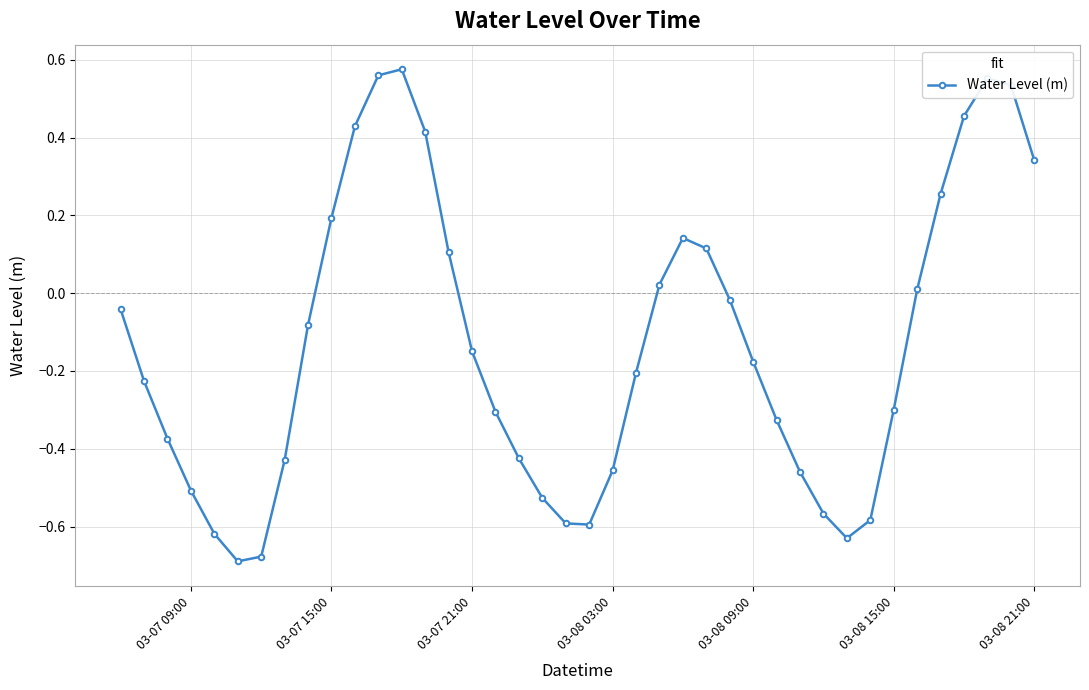

How many points are lower than both their immediate neighbors (excluding endpoints)?

3